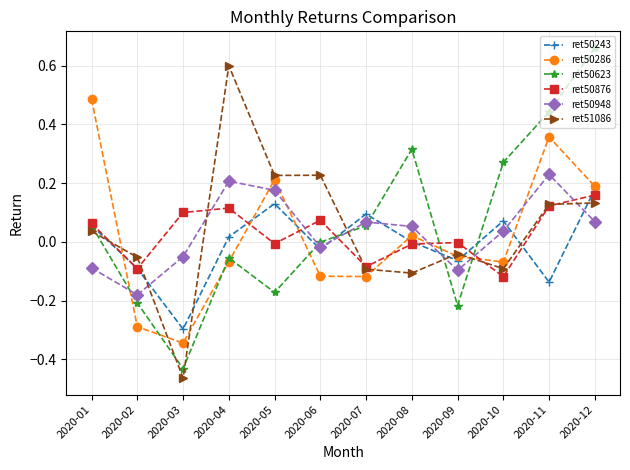

Rank the series by their maximum value, from lowest to highest.

ret50876, ret50243, ret50948, ret50286, ret51086, ret50623